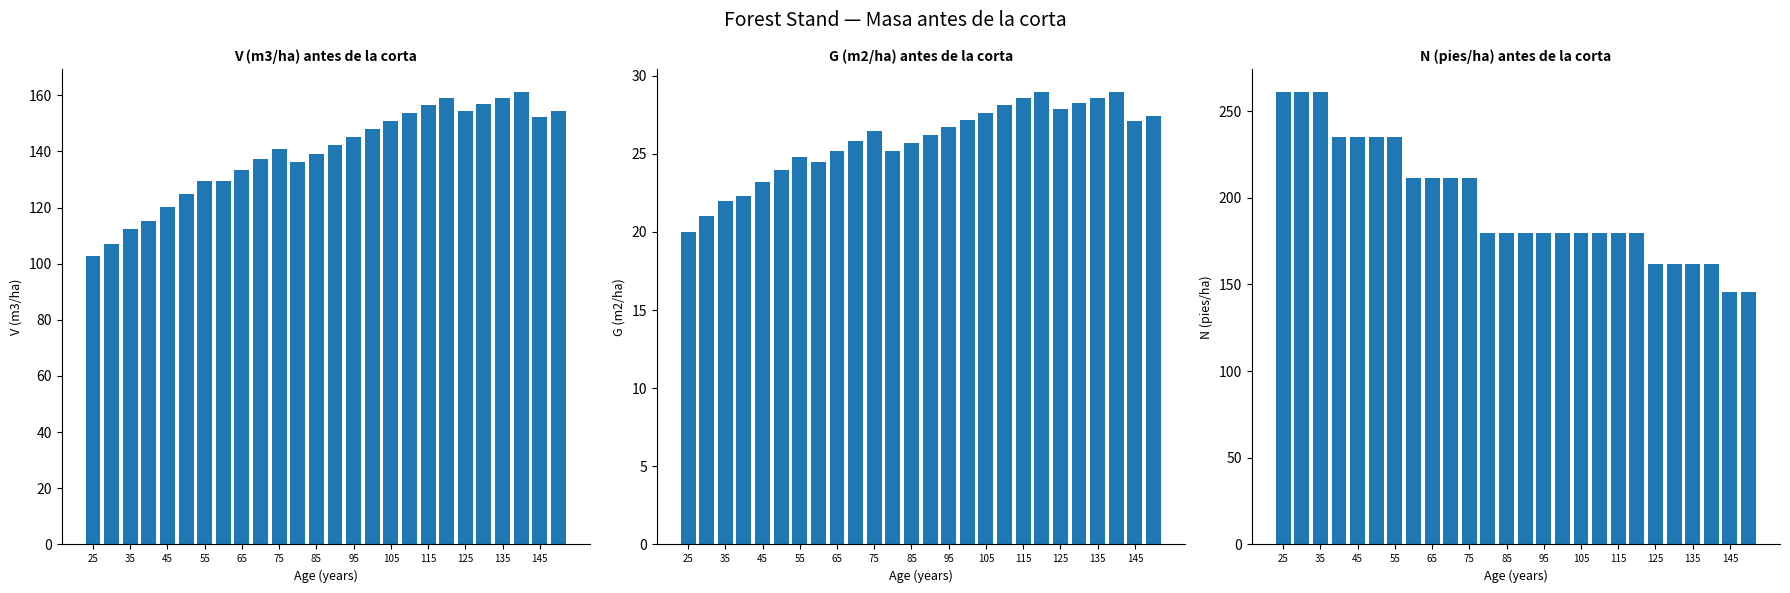

Reading left to right, extract all data points from this chart.

V (m3/ha) antes: 102.9	106.9	112.5	115.4	120.2	124.9	129.5	129.3	133.3	137.1	140.9	136.1	139.2	142.2	145.2	148.1	150.9	153.7	156.4	159.1	154.4	156.7	159.0	161.3	152.3	154.3
G (m2/ha) antes: 20.0	21.0	22.0	22.3	23.2	24.0	24.8	24.5	25.2	25.8	26.5	25.2	25.7	26.2	26.7	27.2	27.6	28.1	28.5	29.0	27.9	28.2	28.6	28.9	27.1	27.4
N (pies/ha) antes: 261.3	261.3	261.3	235.2	235.2	235.2	235.2	211.7	211.7	211.7	211.7	179.9	179.9	179.9	179.9	179.9	179.9	179.9	179.9	179.9	161.9	161.9	161.9	161.9	145.7	145.7